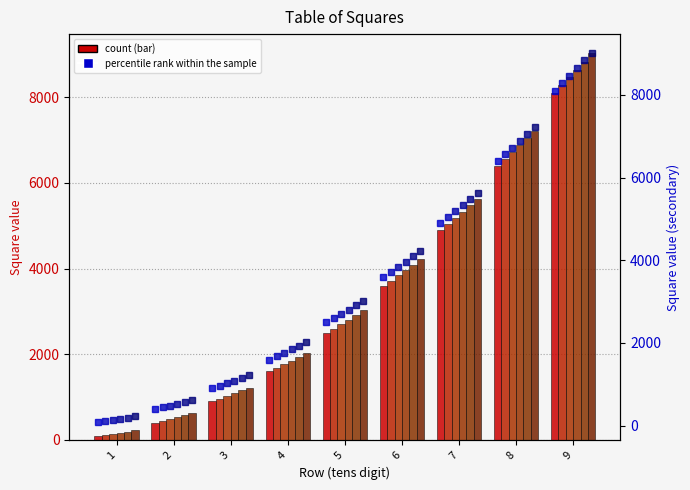

The value of col_7 at 6 is 1463. True or false?

False